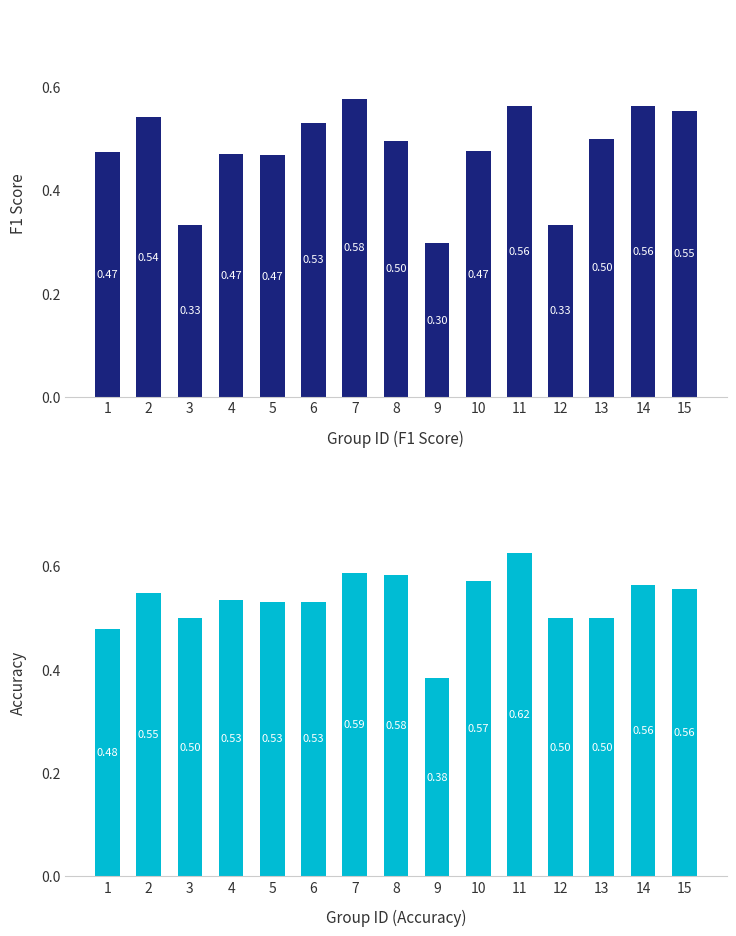

What is the total value across all series at 5?

1.0